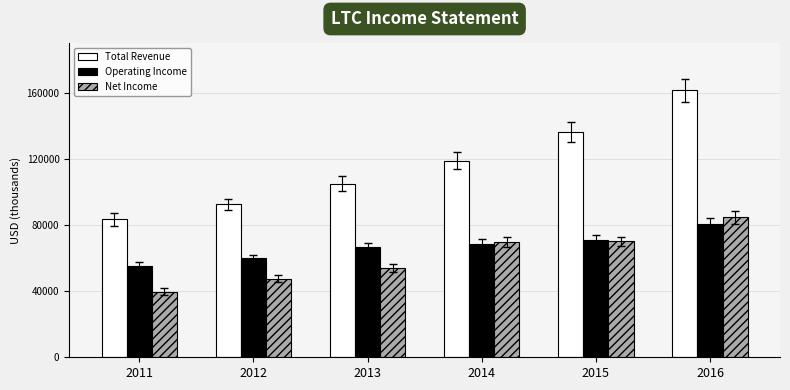

Which category has the highest value across all series?

2016